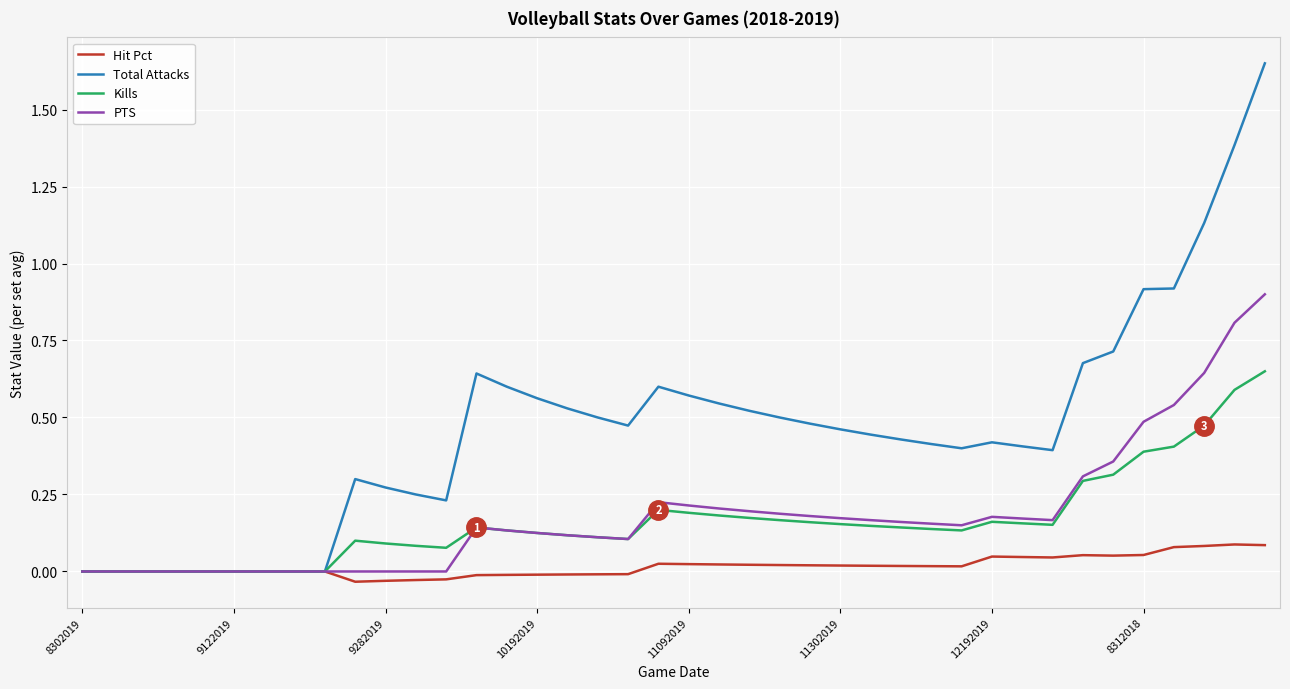

Rank the series by their maximum value, from lowest to highest.

Hit Pct, Kills, PTS, Total Attacks